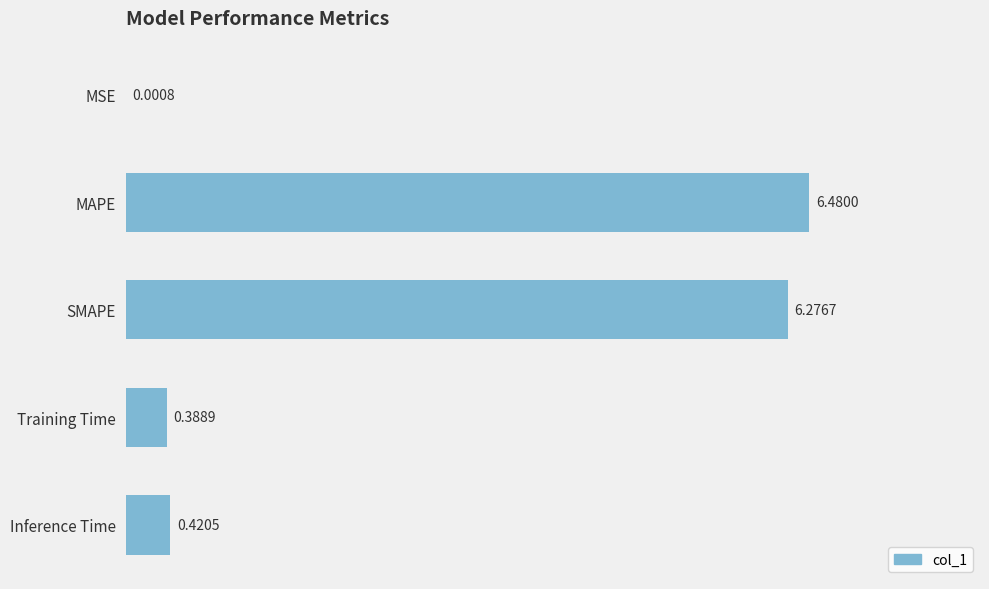

At which label is the value closest to 3?

Inference Time